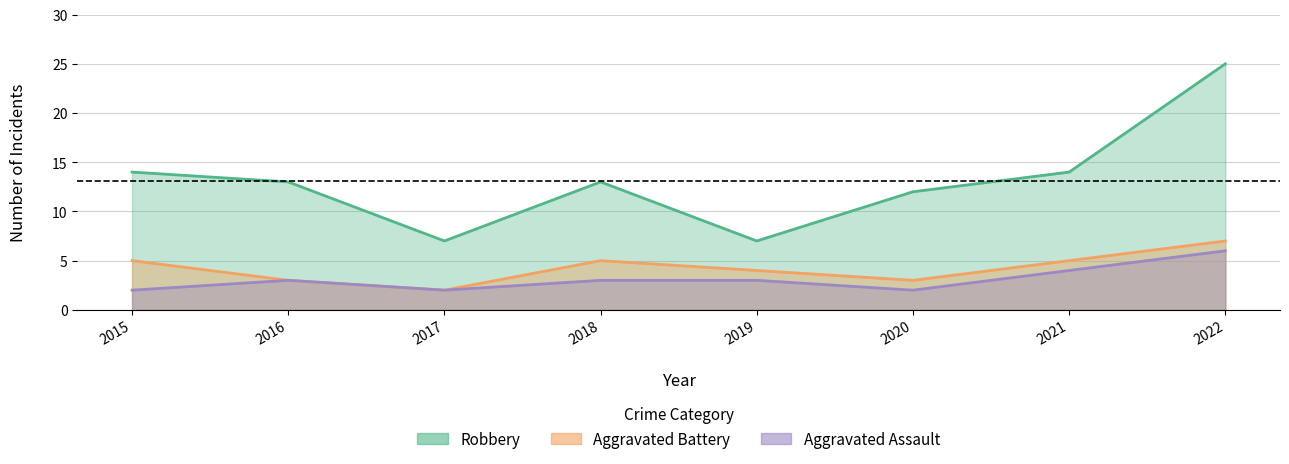

Between 2022 and 2017, which is larger?

2022